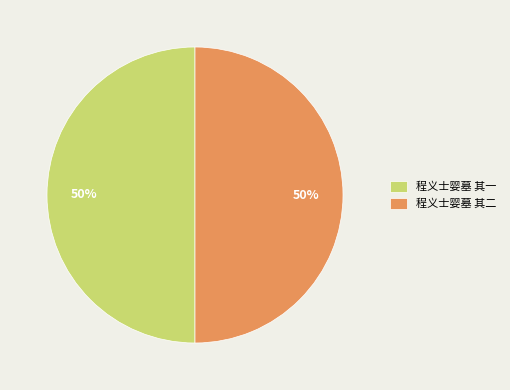

Count the number of slices in the pie.

2